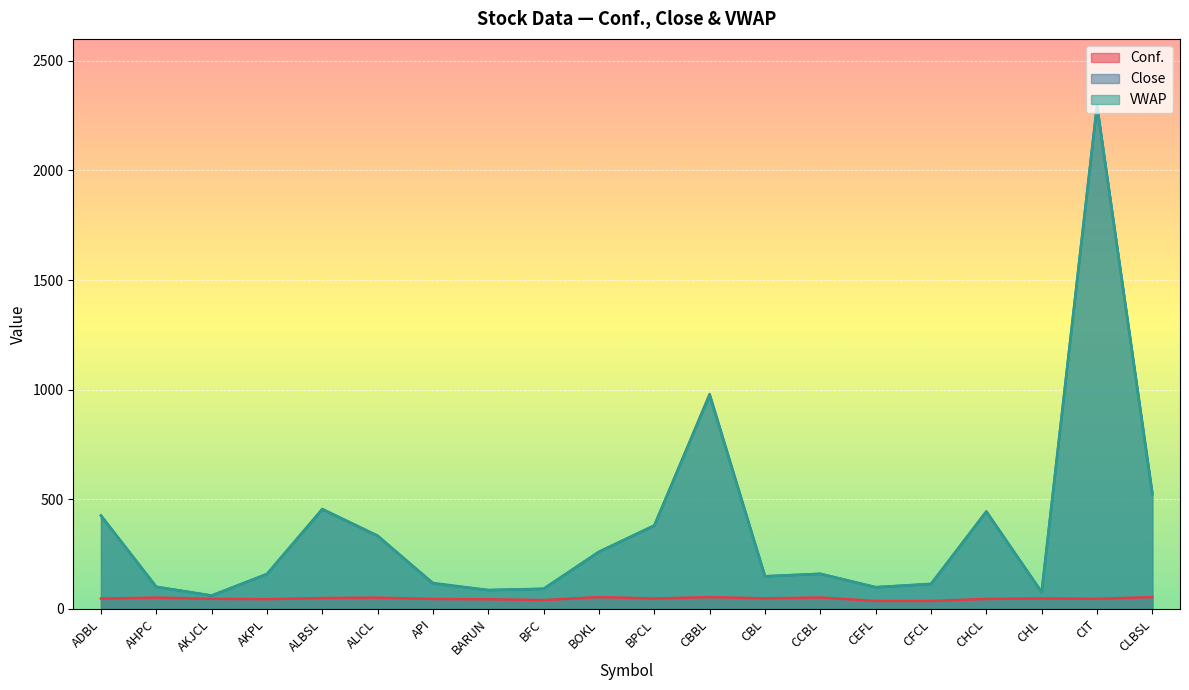

The value of Conf. at CBL is 48.1. True or false?

True